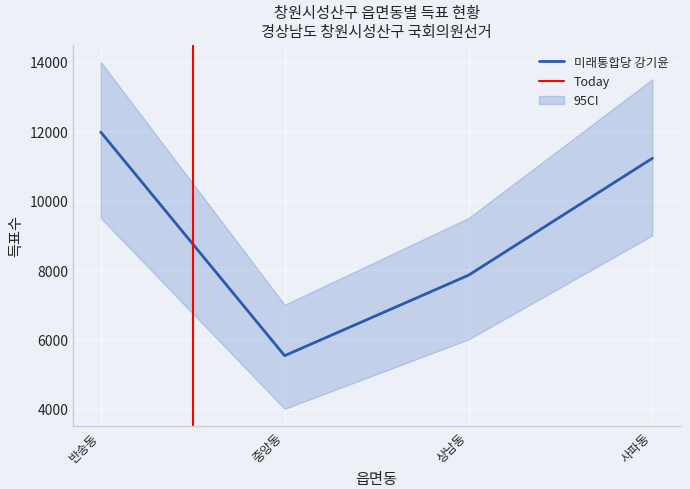

At which category does 미래통합당 강기윤 reach its first local valley?

중앙동